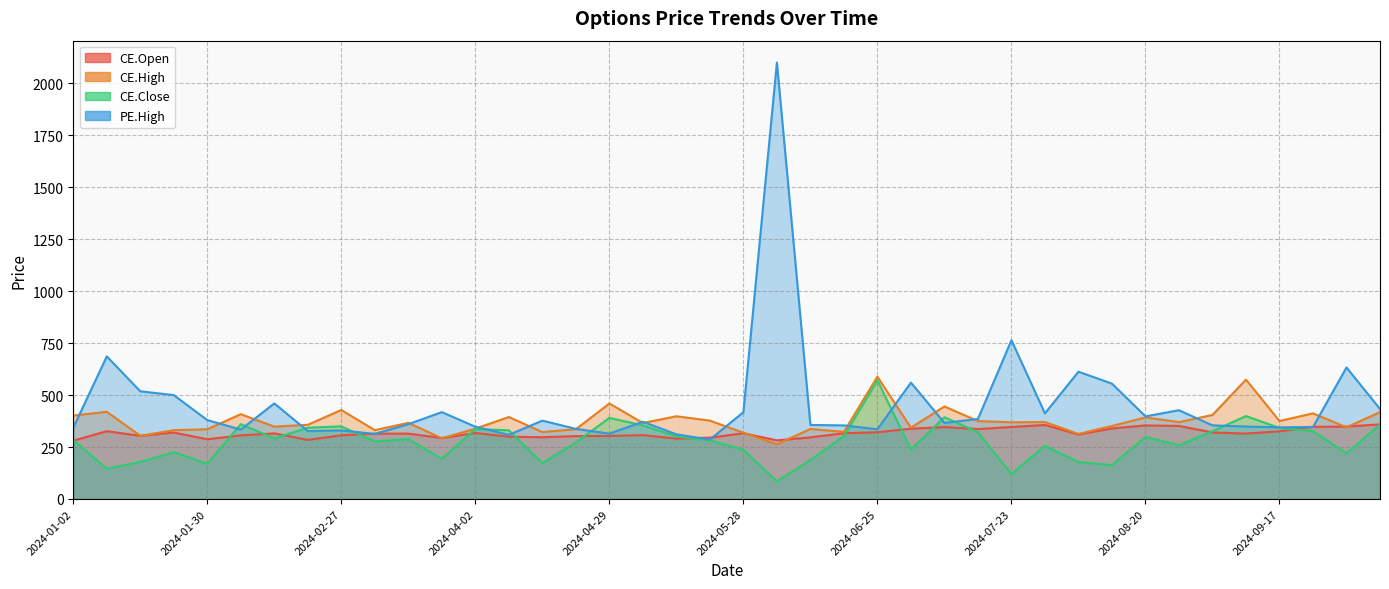

At which category does the chart reach its peak across all series?

2024-06-04